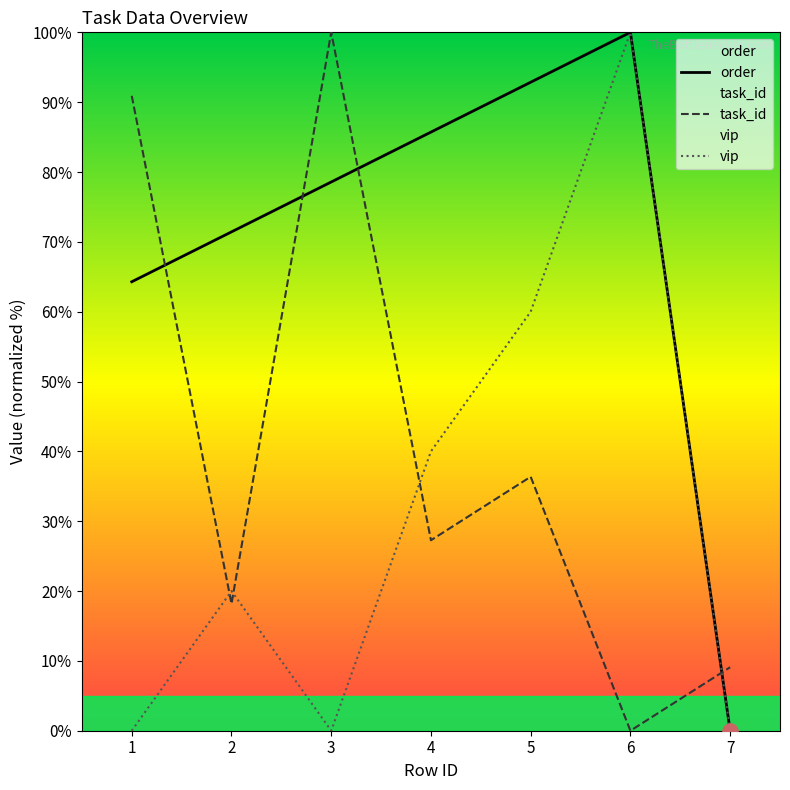

Is the value of task_id at 7 greater than the value of order at 2?

No